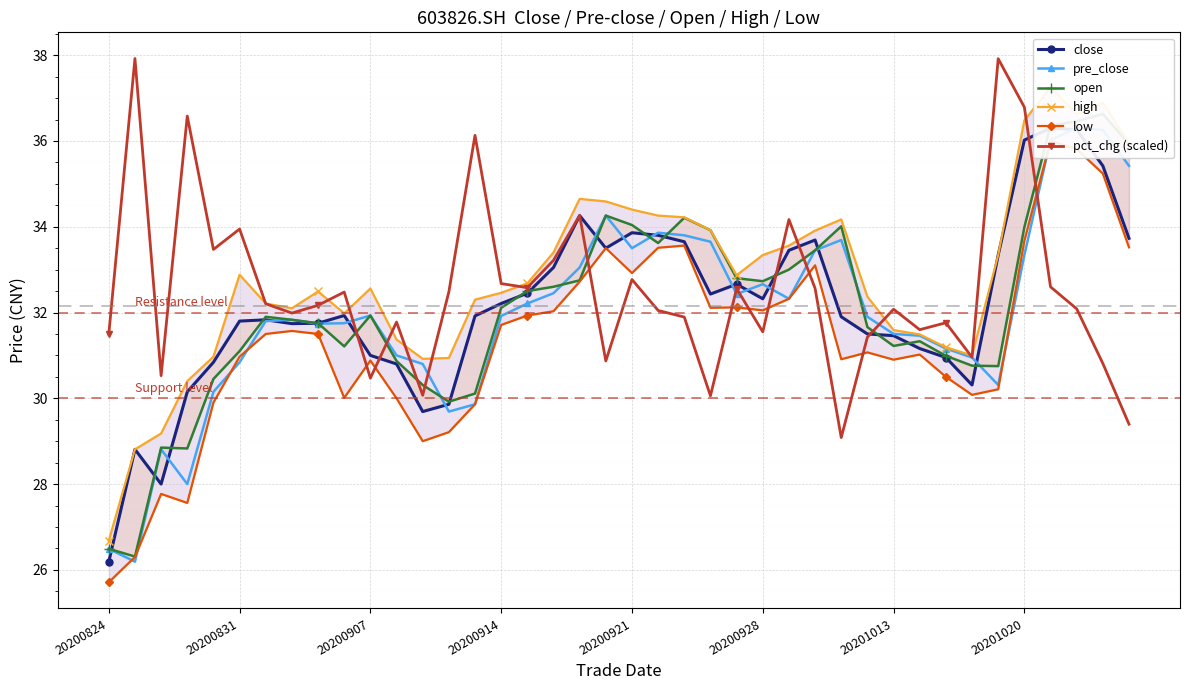

What is the maximum value for pct_chg (scaled)?

37.9